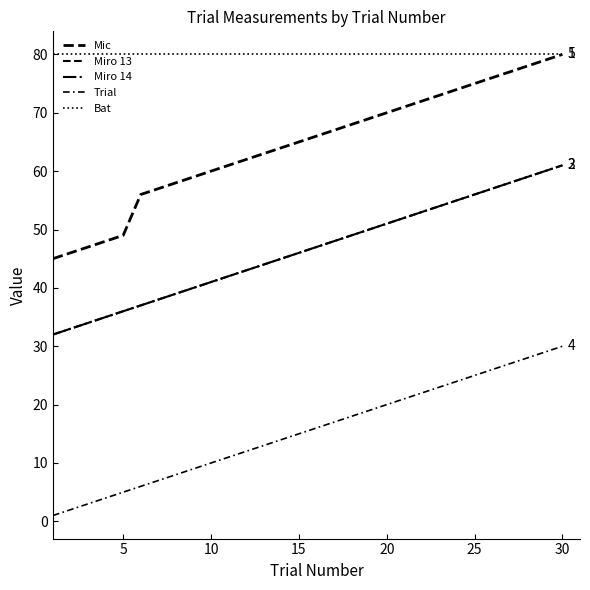

Does the chart display data point markers on the line(s)?

No